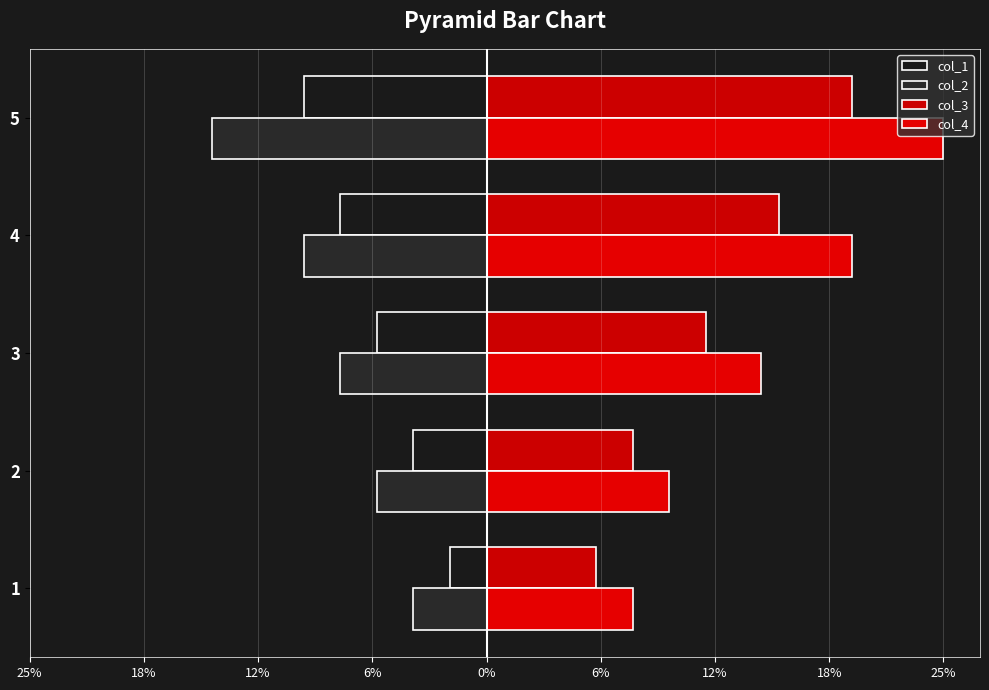

What is the value of the col_4 bar at the 4th from the left?

20